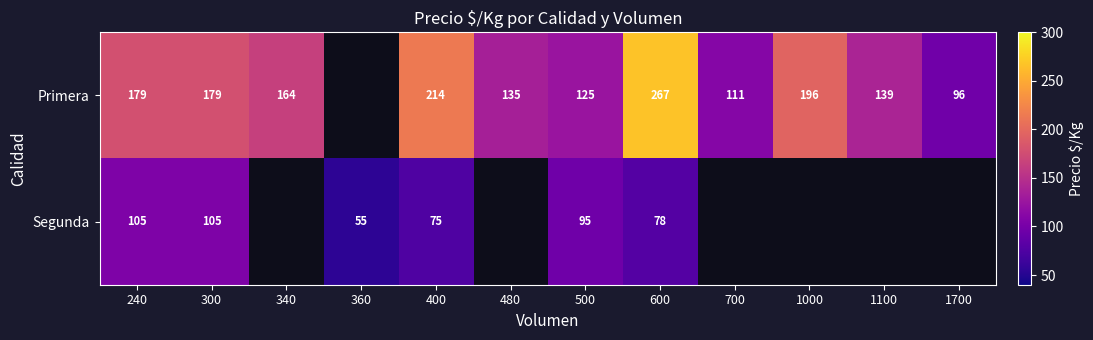

Between 700 and 300, which is larger?

300